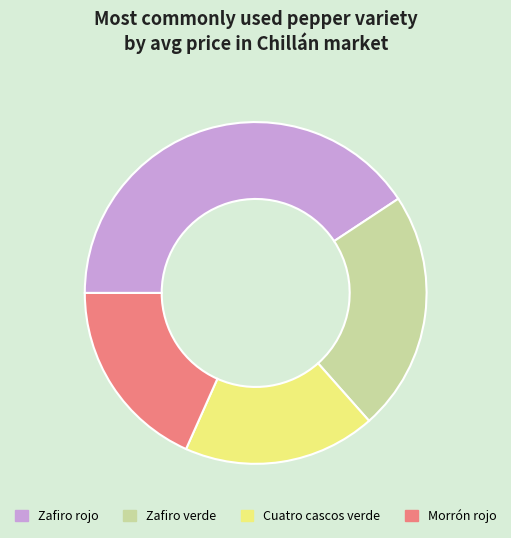

Is it true that Morrón rojo is 8% of the pie?

False